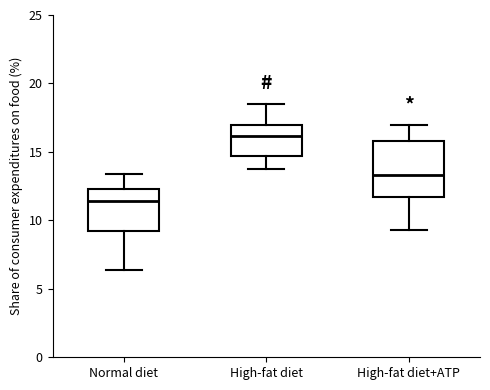

Which box is the tallest, from its lower edge to its upper edge?

High-fat diet+ATP